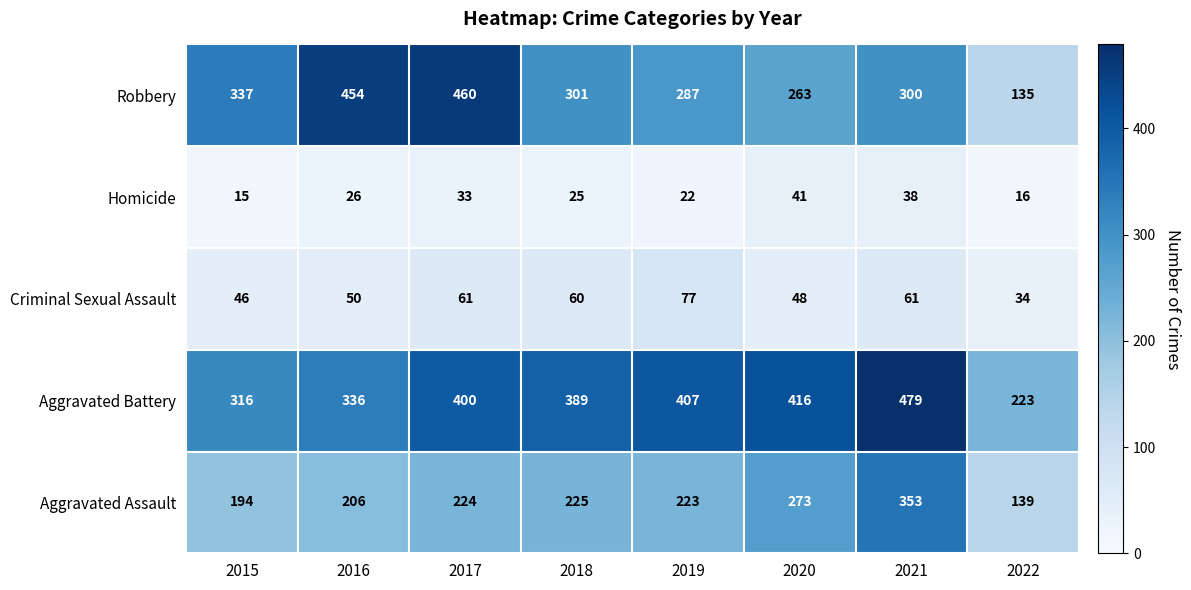

The Robbery series shows 155 at 2017. True or false?

False